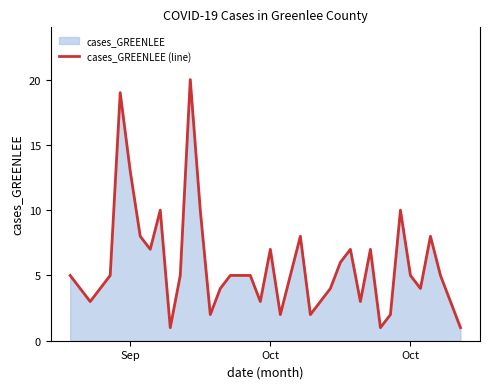

True or false: the data shows 1 at 38.

False